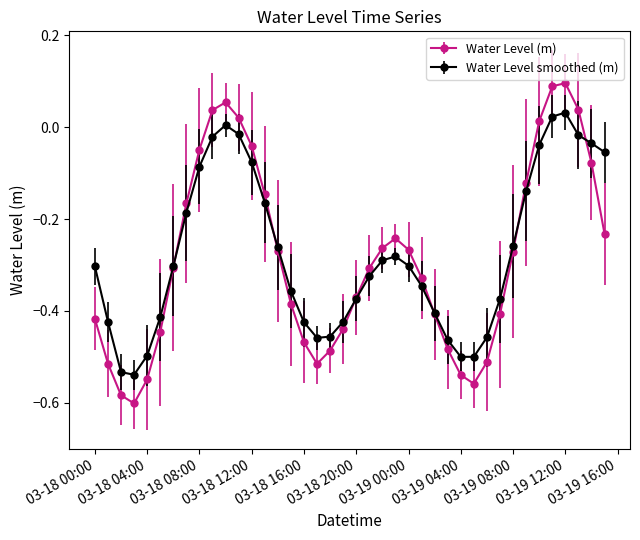

Rank the series by their maximum value, from lowest to highest.

Water Level smoothed (m), Water Level (m)